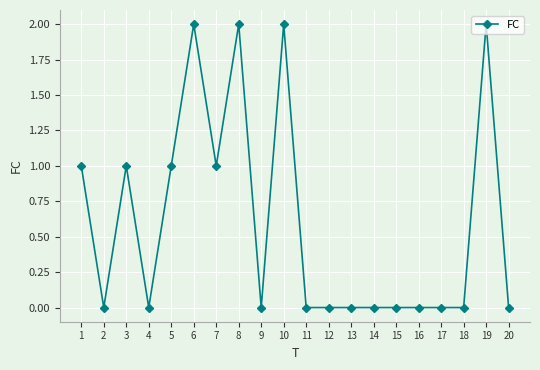

At which category does the data reach its first local peak?

3